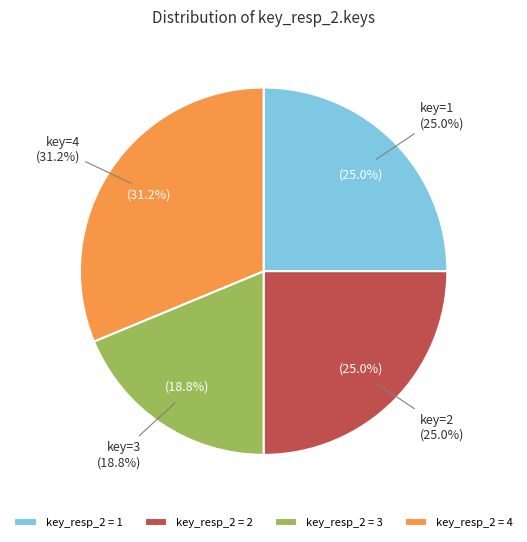

Which has a higher value, 2 or 3?

2